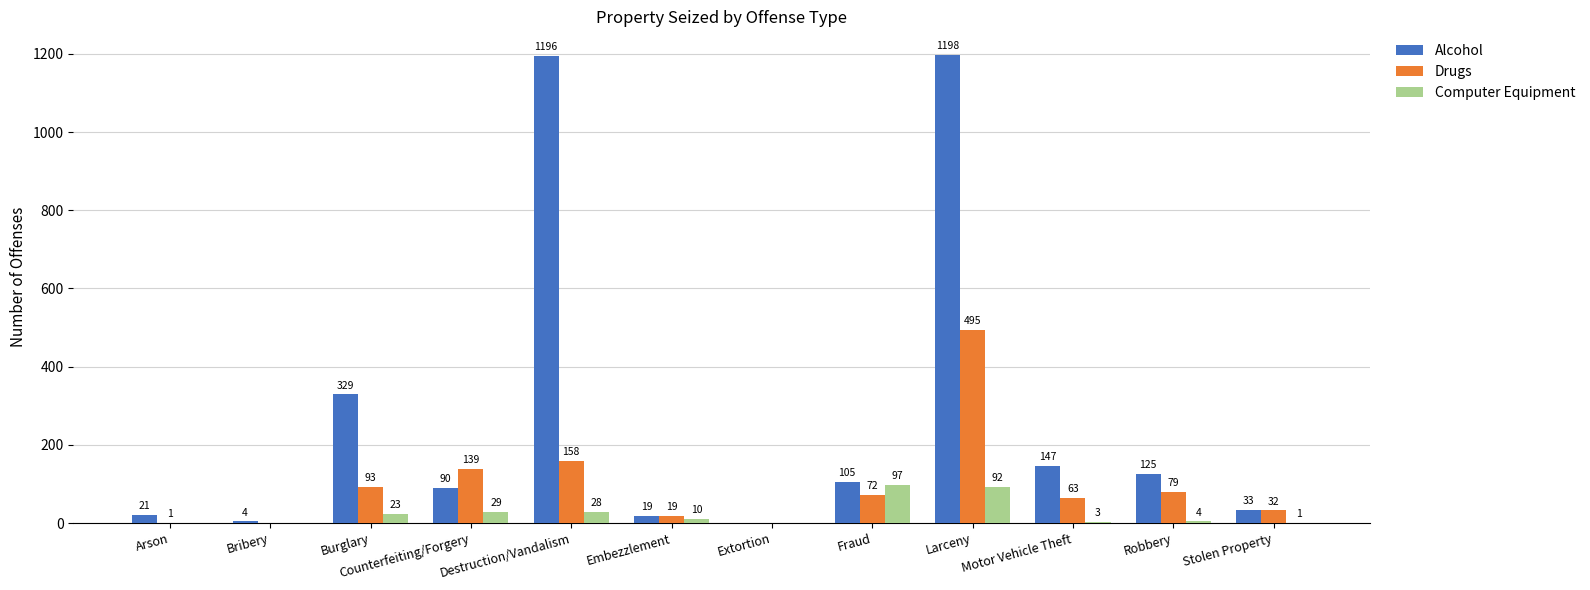

The value of Computer Equipment at Burglary is 23. True or false?

True